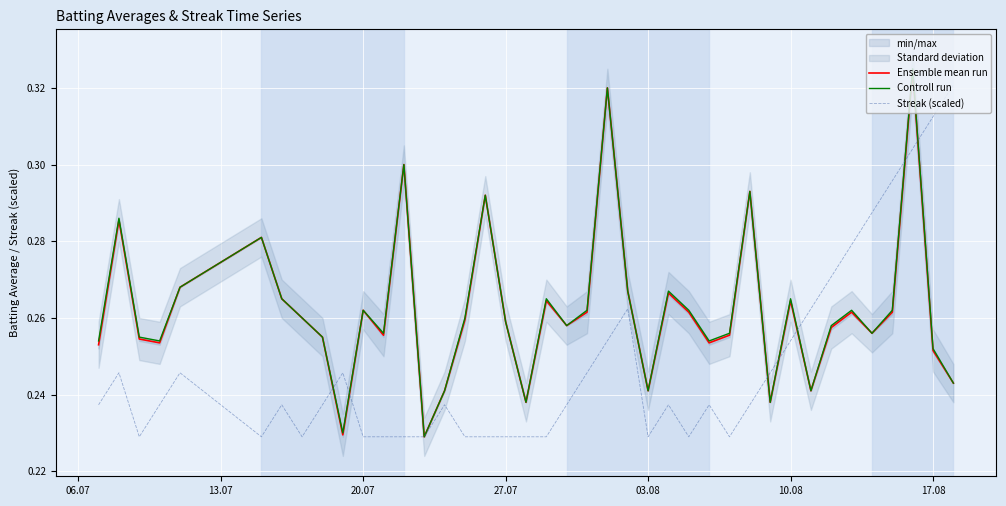

True or false: Ensemble mean run and Streak (scaled) cross at least once.

True